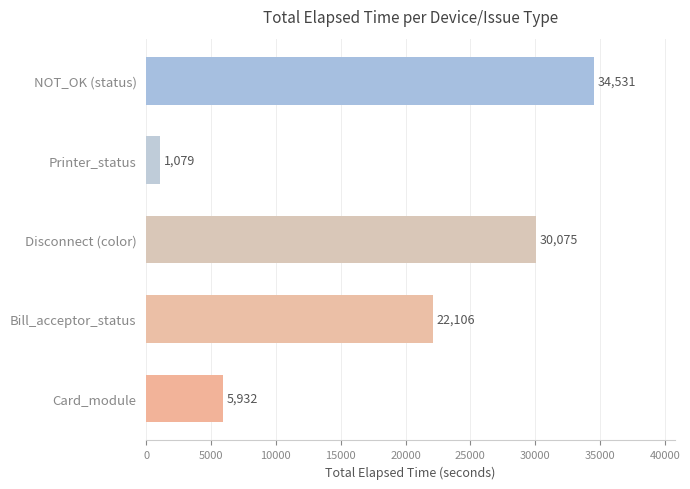

What is the difference between the maximum and minimum values?

33452